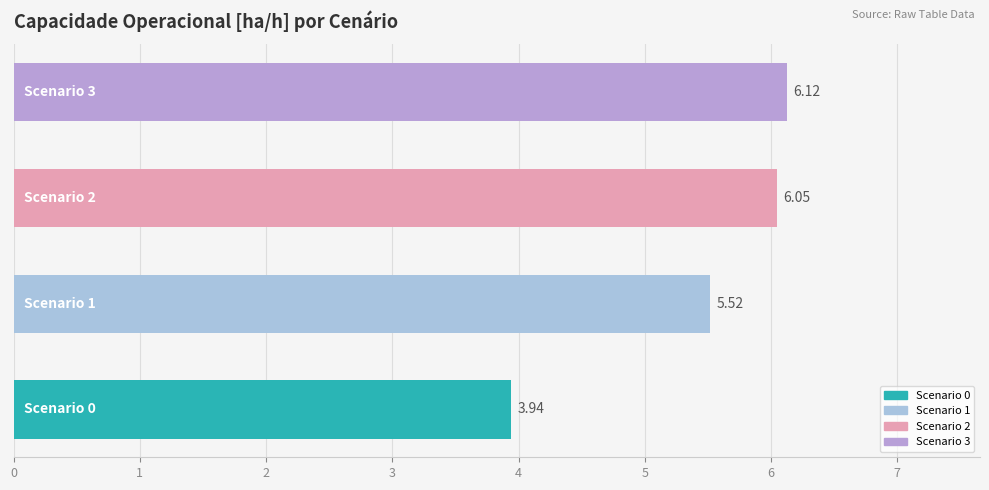

What is the average value?

5.4